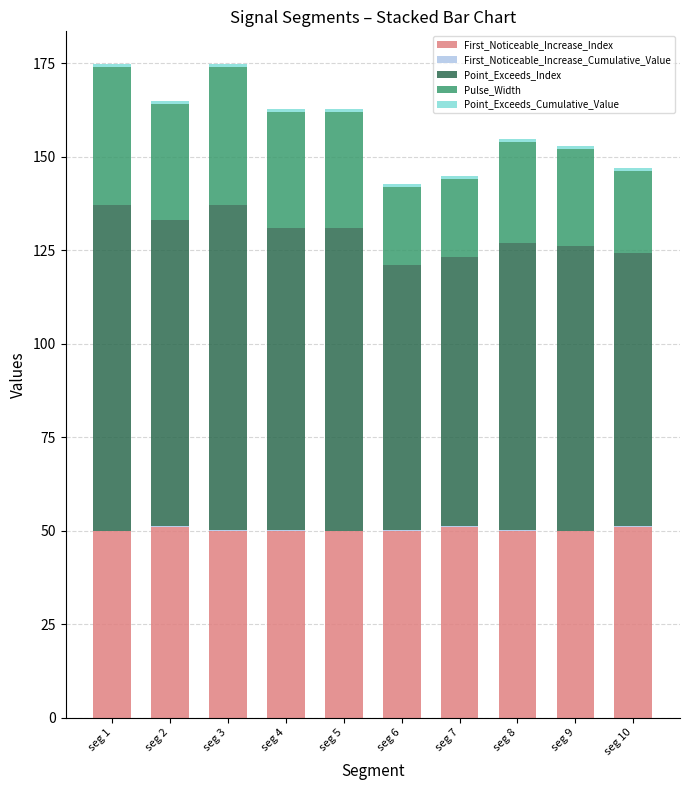

What is the sum of all First_Noticeable_Increase_Index values?

503.0